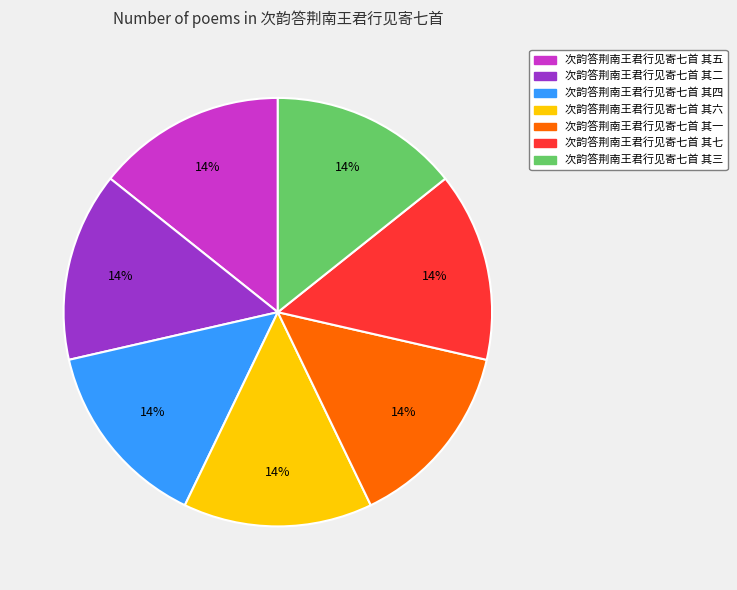

What percentage is the 次韵答荆南王君行见寄七首 其四 slice, to the nearest percent?

14%